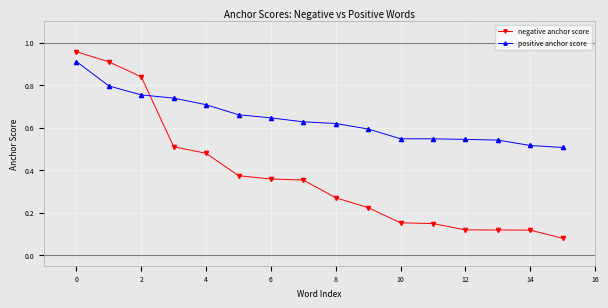

Rank the series by their average value, from lowest to highest.

negative anchor score, positive anchor score